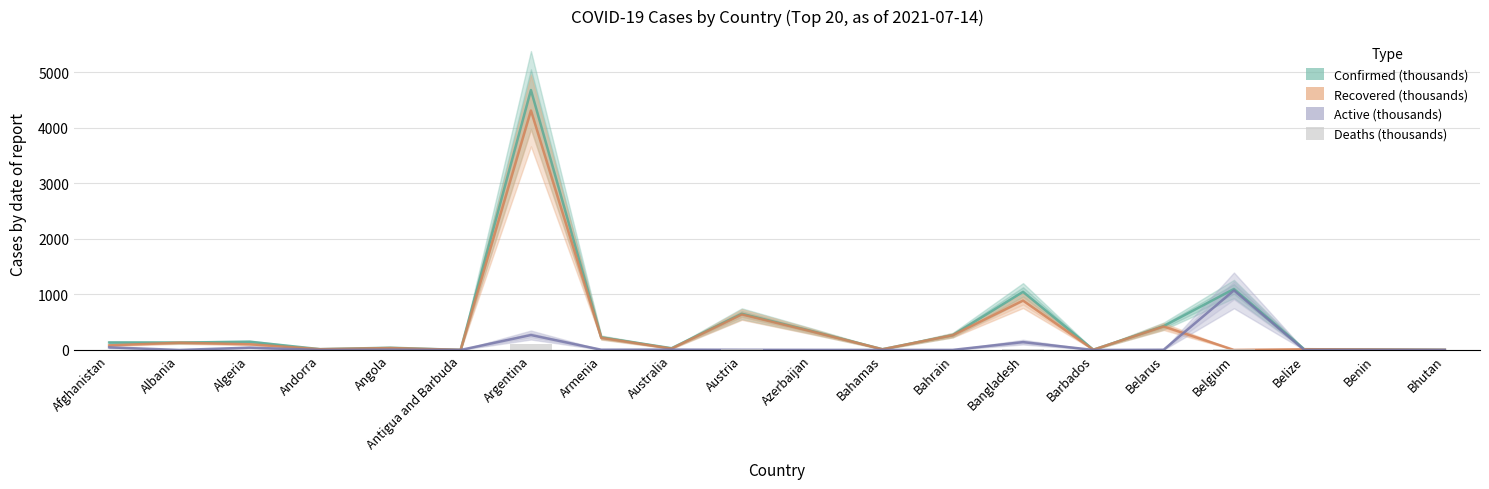

What is the spread (max minus min) of values at Bhutan?

2.3